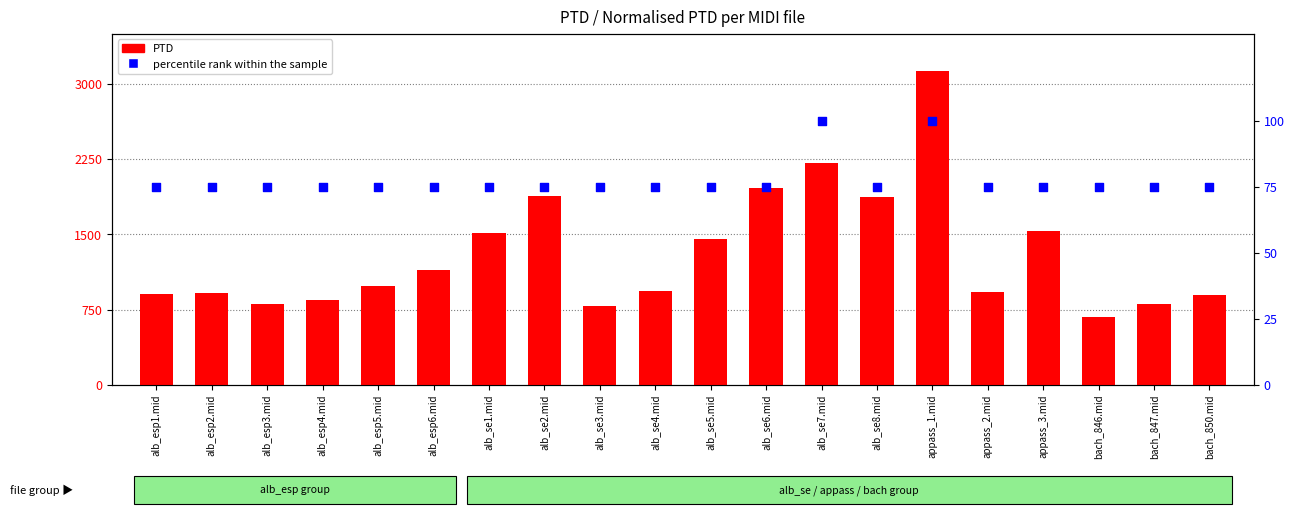

At how many categories does at least one series exceed 2451?

1